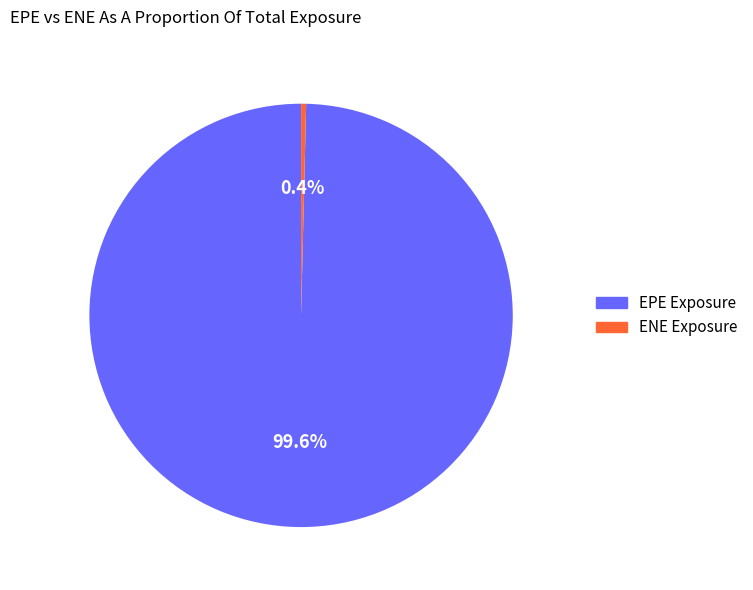

Combined, do EPE and ENE account for over 50%?

Yes